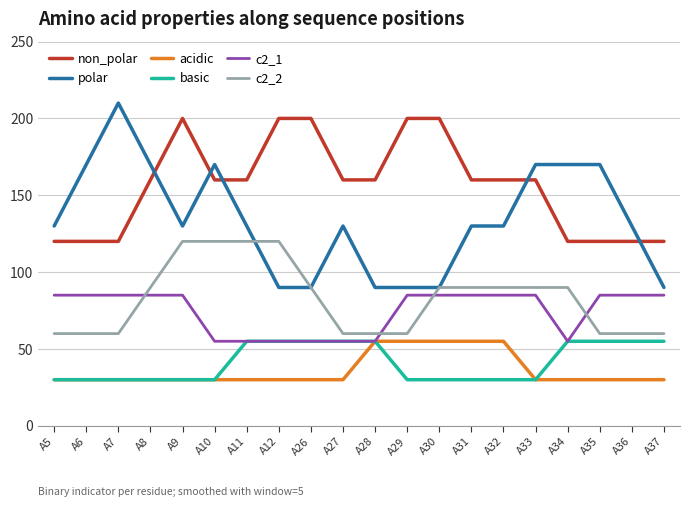

True or false: c2_2 and acidic cross at least once.

False